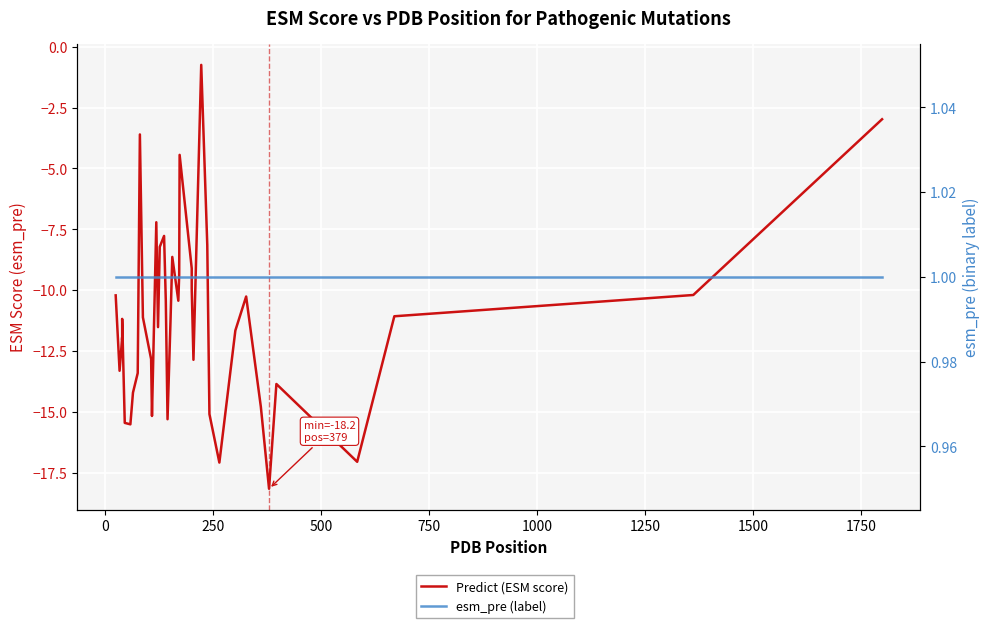

How many lines are shown in the chart?

2